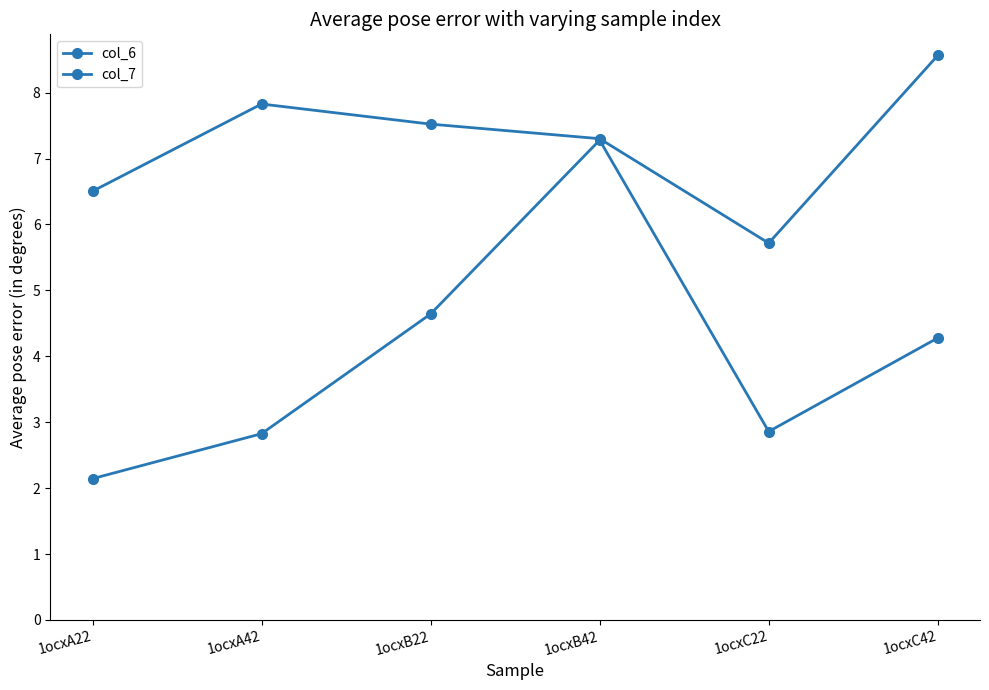

Where is the first local minimum for col_7?

1ocxC22